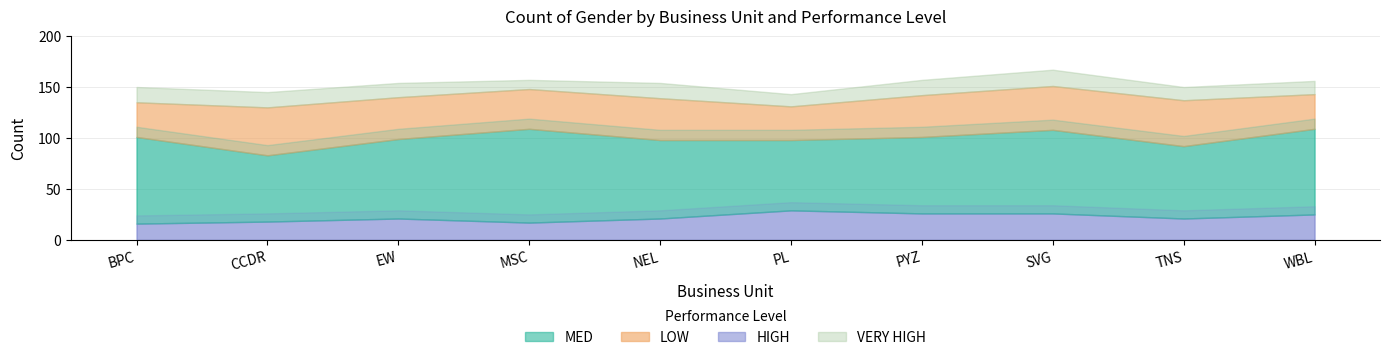

True or false: VERY HIGH and MED intersect in this chart.

False